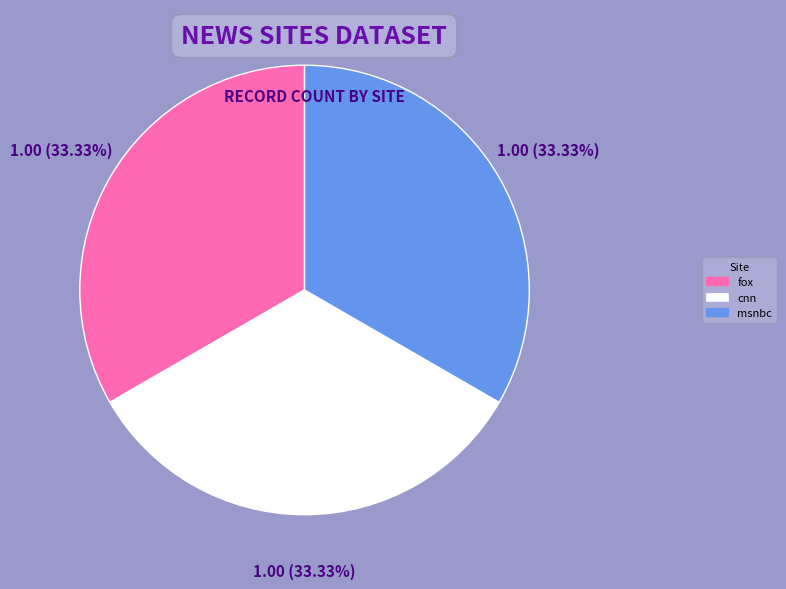

What percentage is NOT represented by msnbc?

66.7%